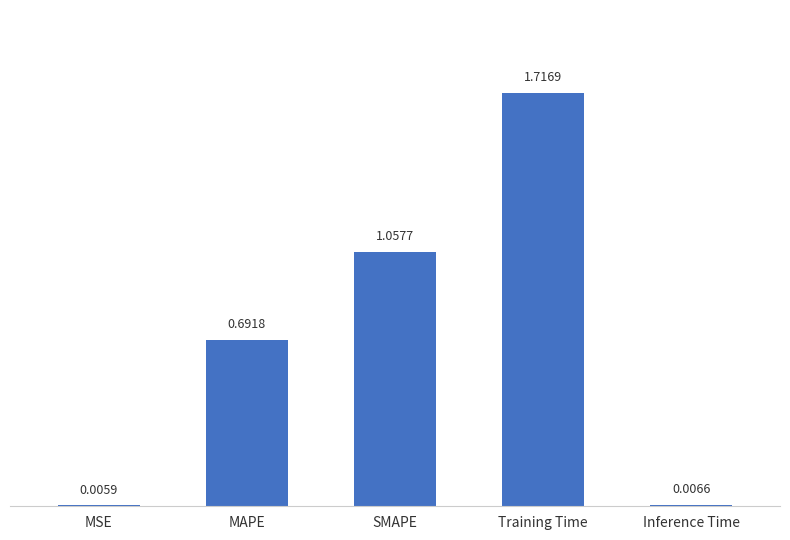

At which label is the value closest to 0?

MSE